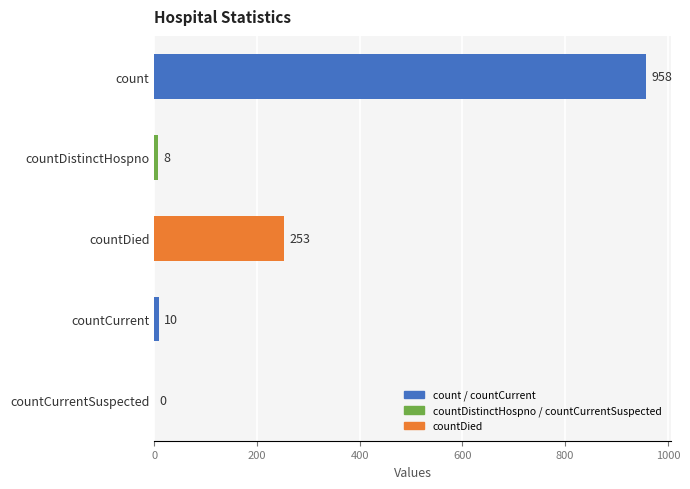

What is the change in value from countDistinctHospno to countCurrent?

+2